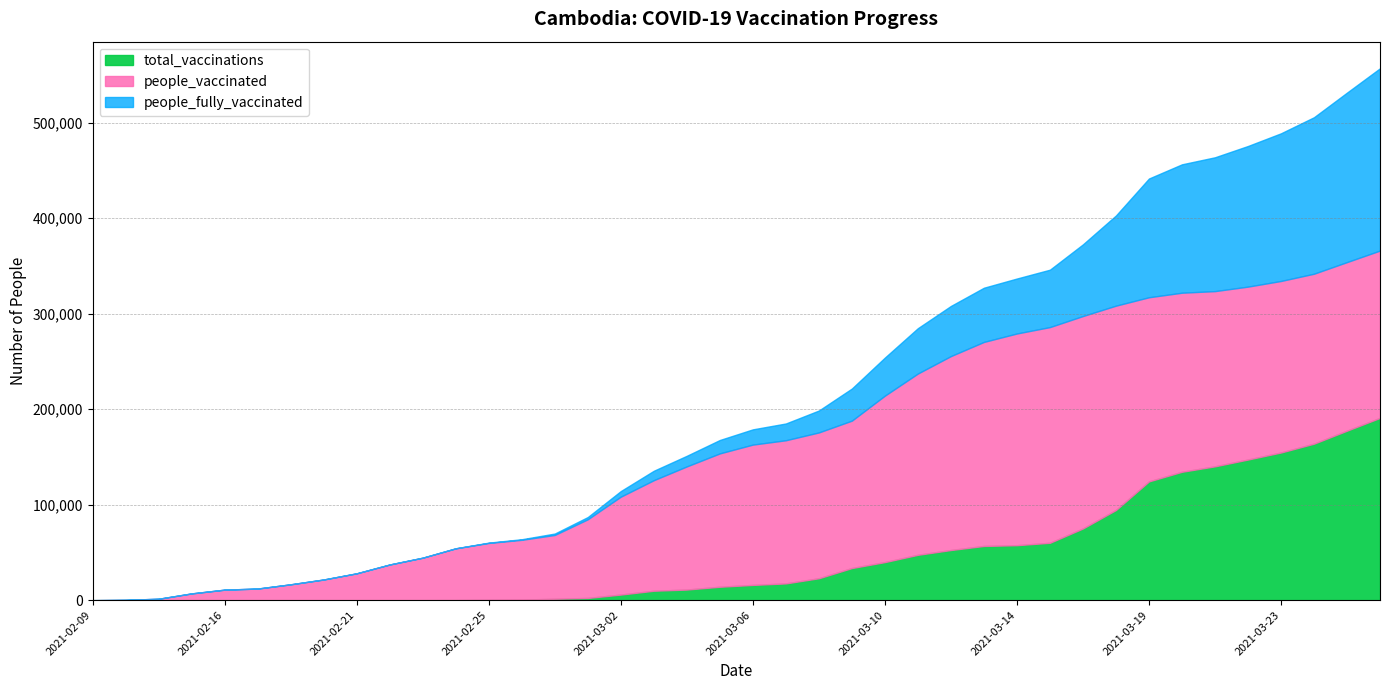

How many lines are shown in the chart?

3